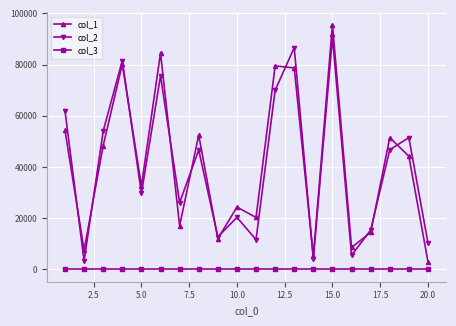

What is the greatest value displayed?

95665